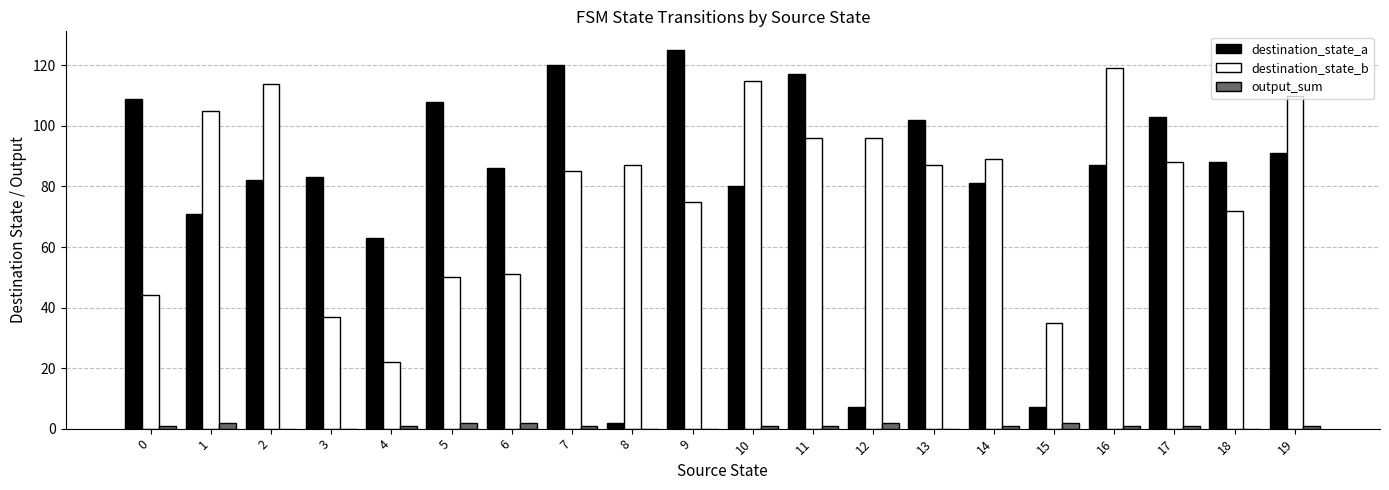

Is it true that destination_state_a equals 198 at 11?

False